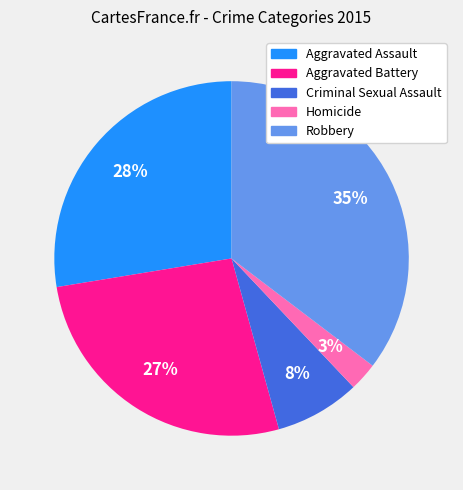

Rank the categories by value from lowest to highest.

Homicide, Criminal Sexual Assault, Aggravated Battery, Aggravated Assault, Robbery